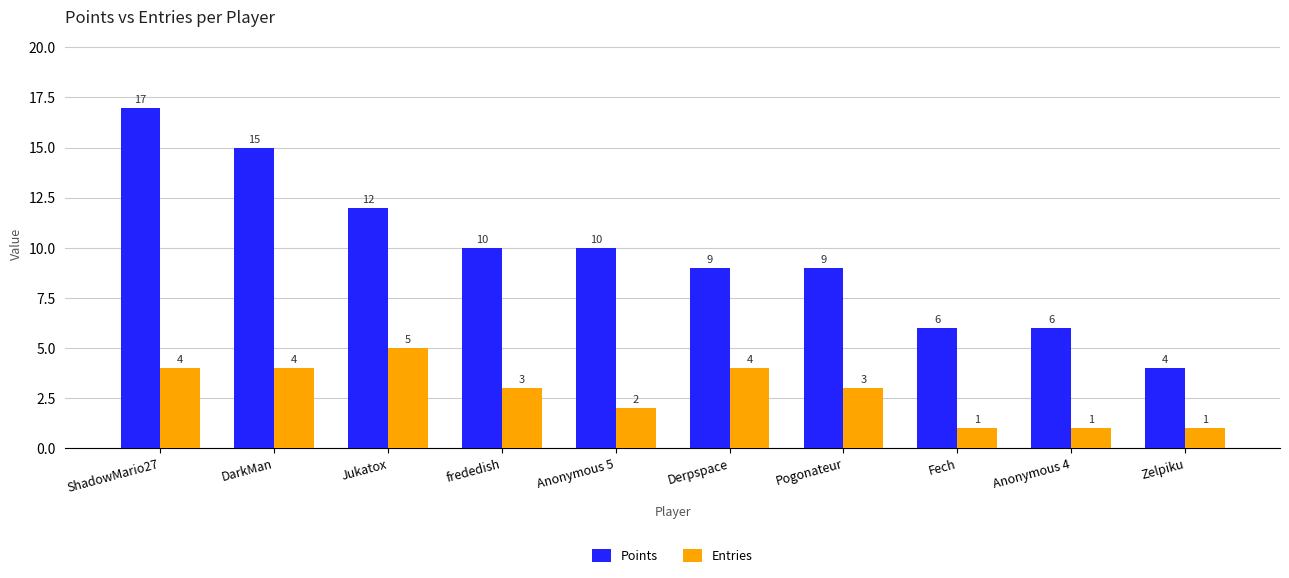

Is the value of Points at Anonymous 4 greater than the value of Entries at frededish?

Yes